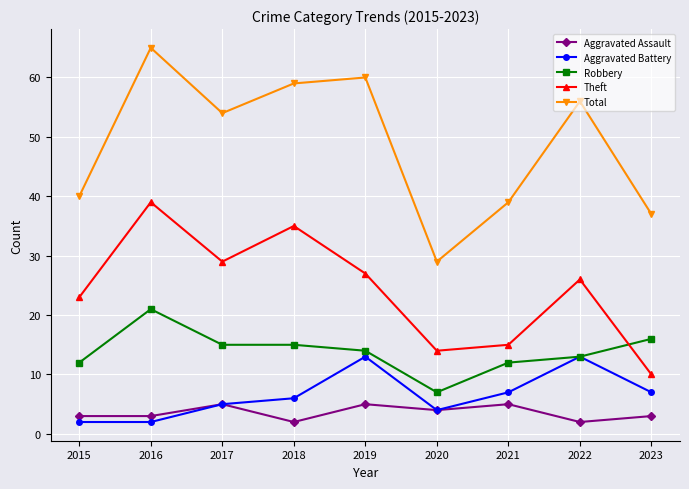

At which category is the sum across all series the highest?

2016